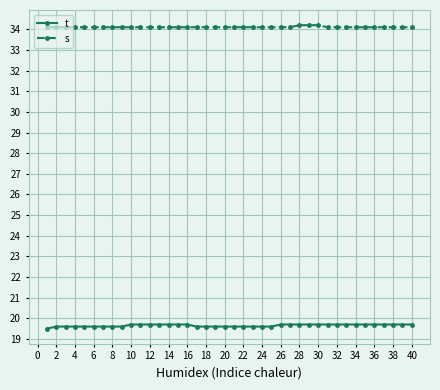

True or false: t and s cross at least once.

False